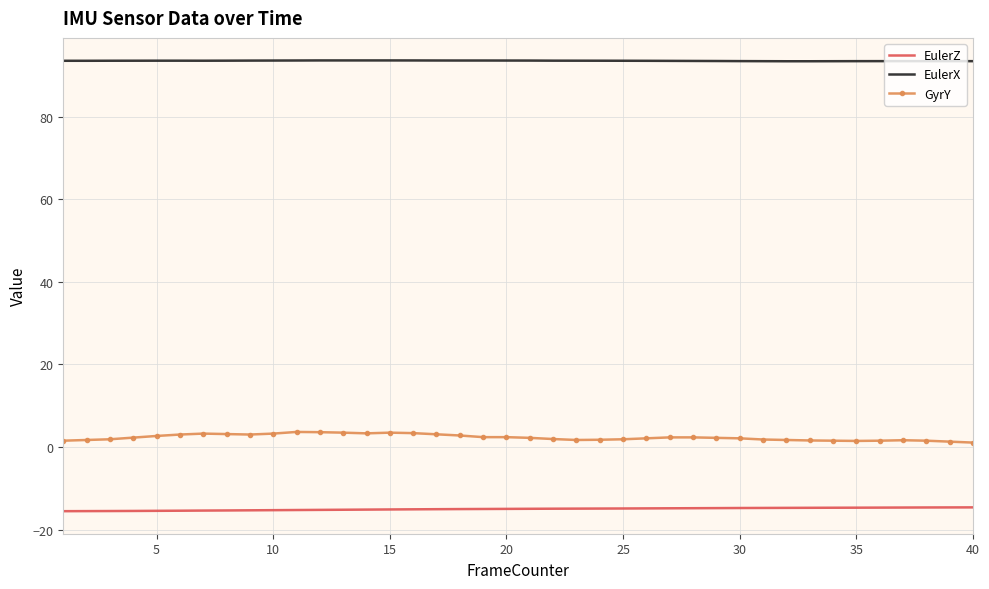

True or false: GyrY and EulerX cross at least once.

False